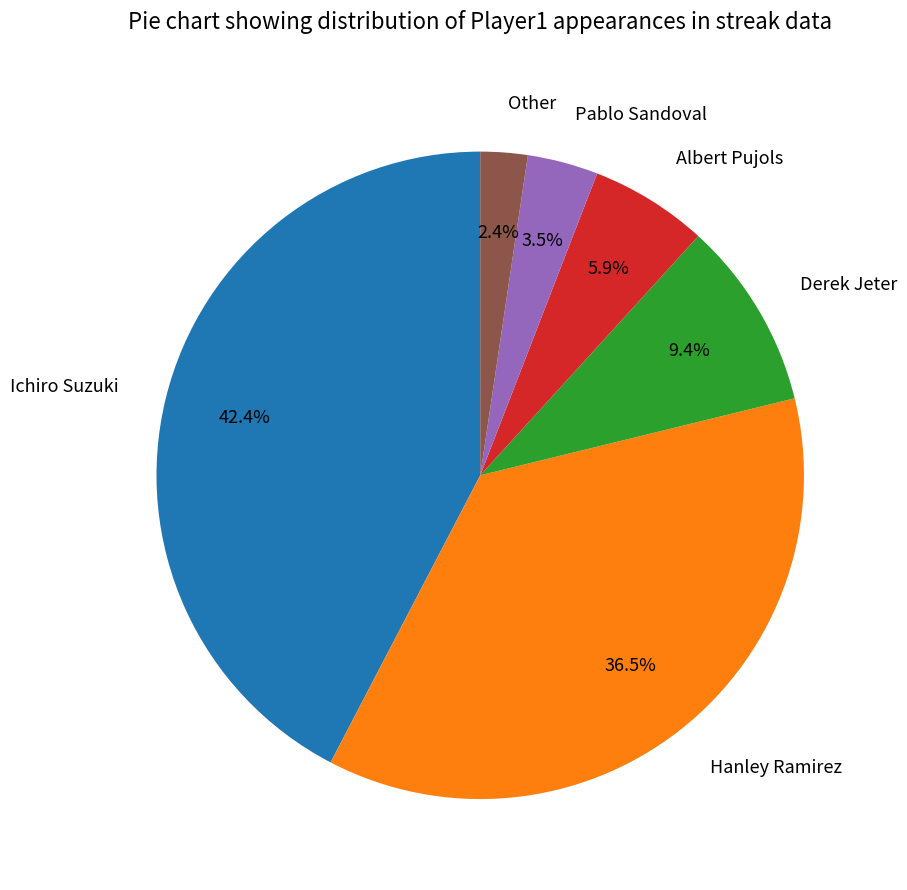

Do Other and Ichiro Suzuki together represent more than half of the pie?

No